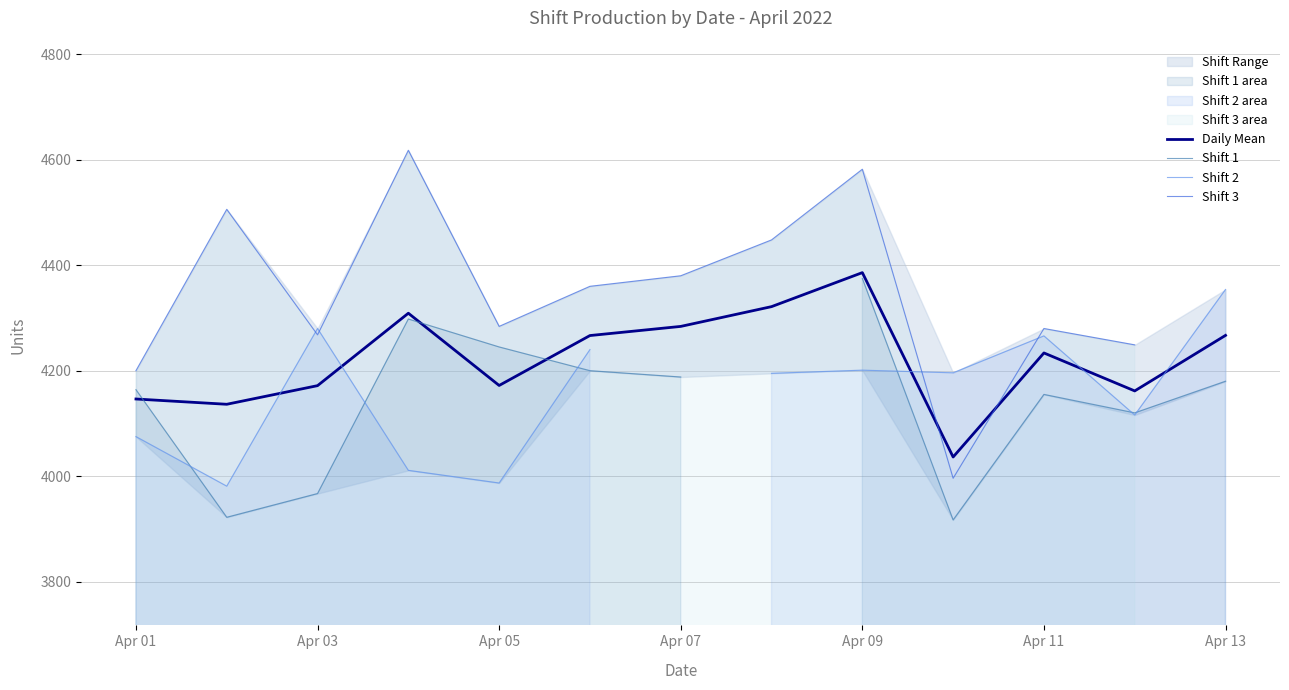

How many categories are shown in the chart?

13